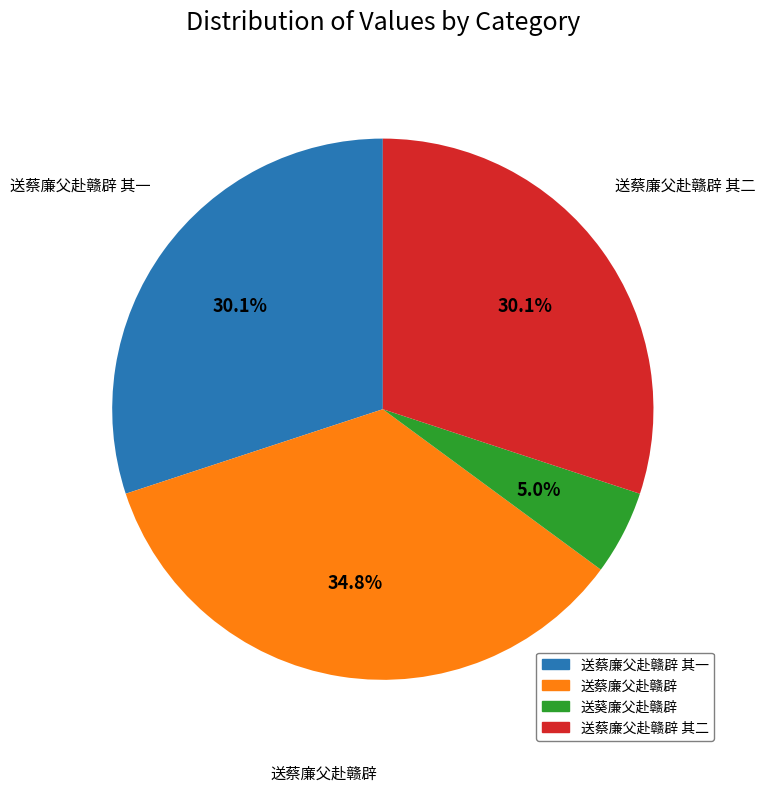

To the nearest percent, what is the combined percentage of 送葵廉父赴赣辟 and 送蔡廉父赴赣辟?

40%